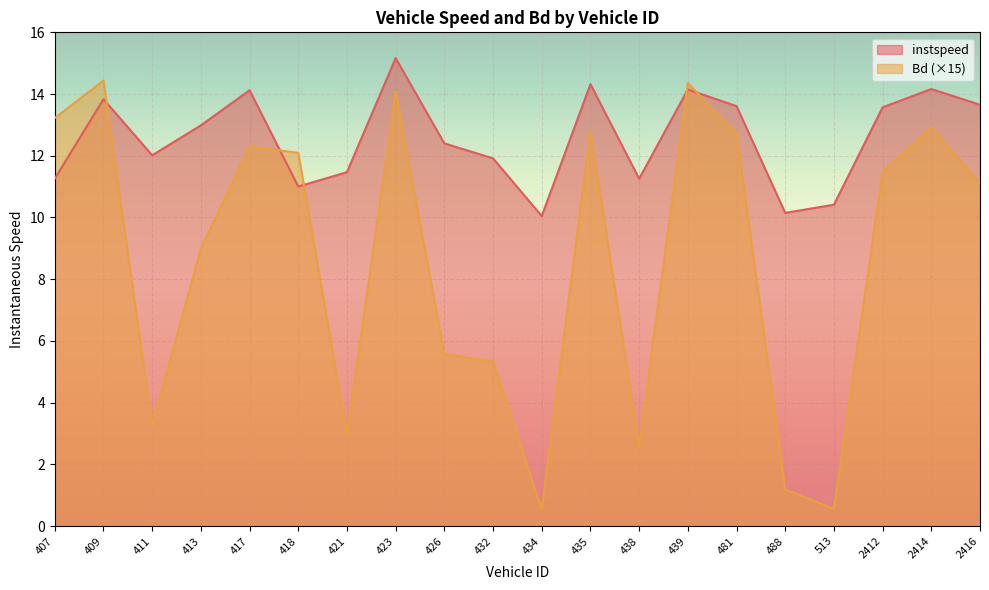

What is the sum of all Bd values?

172.6